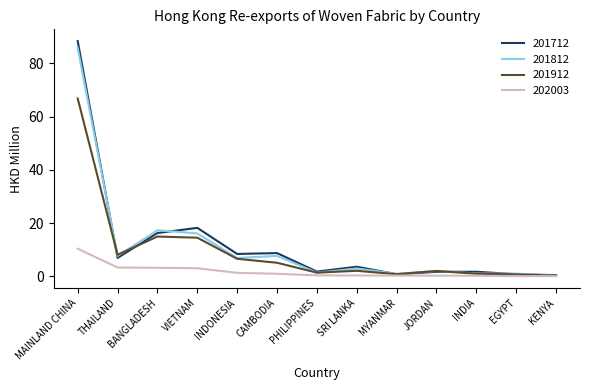

What is the sum of all 202003 values?

24.2